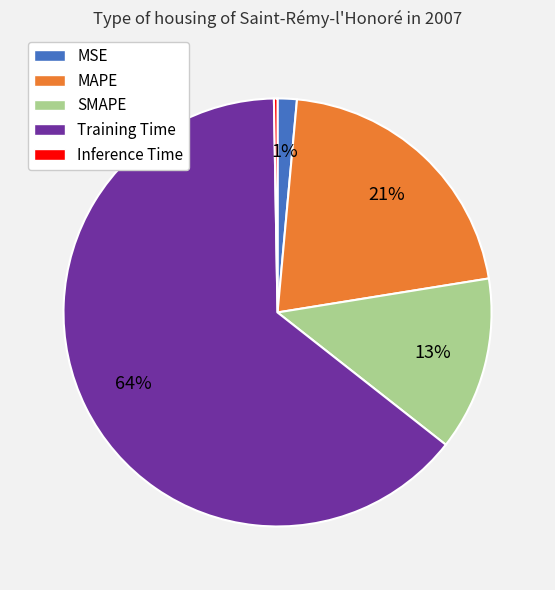

Is it true that MAPE is 10% of the pie?

False